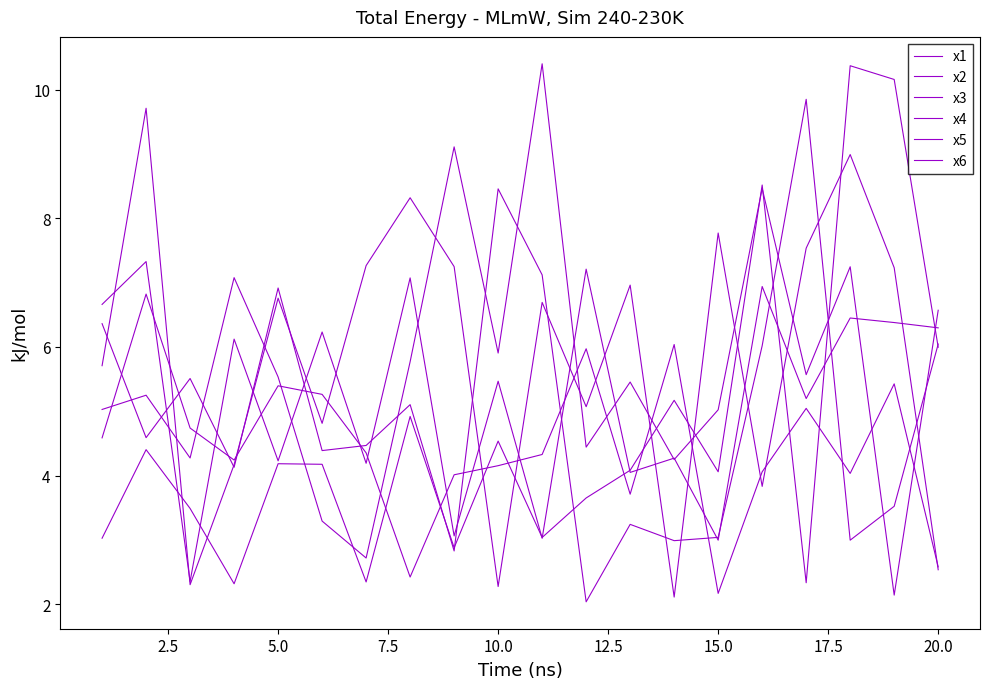

How many lines are shown in the chart?

6